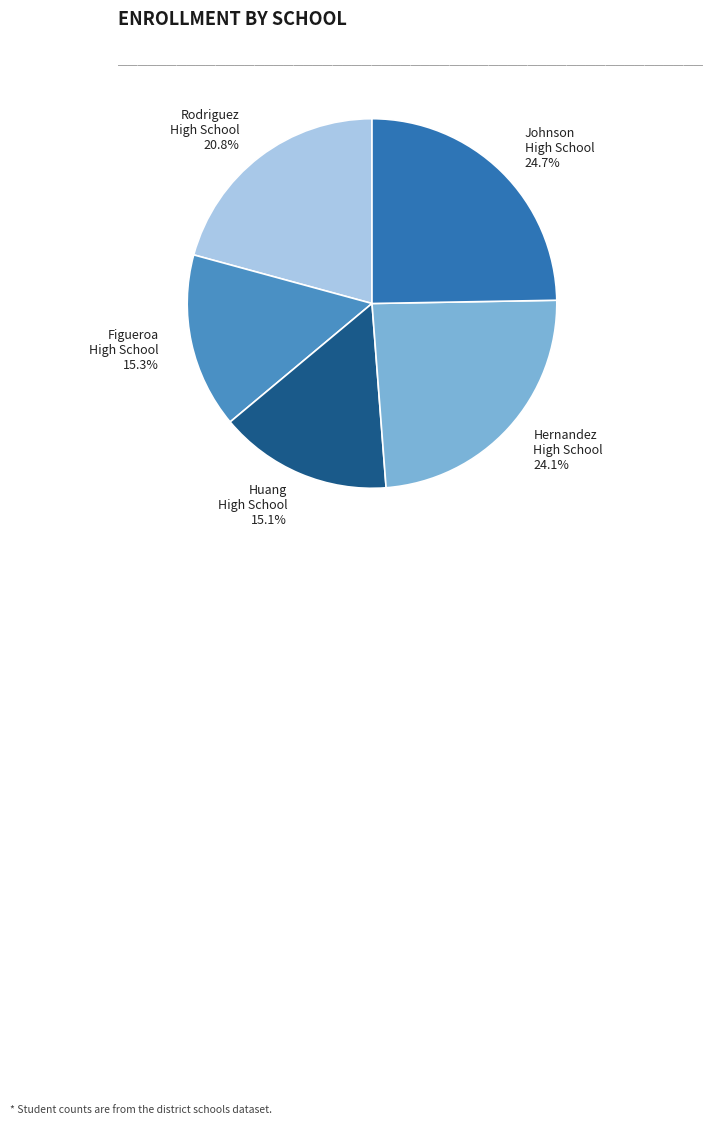

What is the largest slice in the pie chart?

Johnson High School